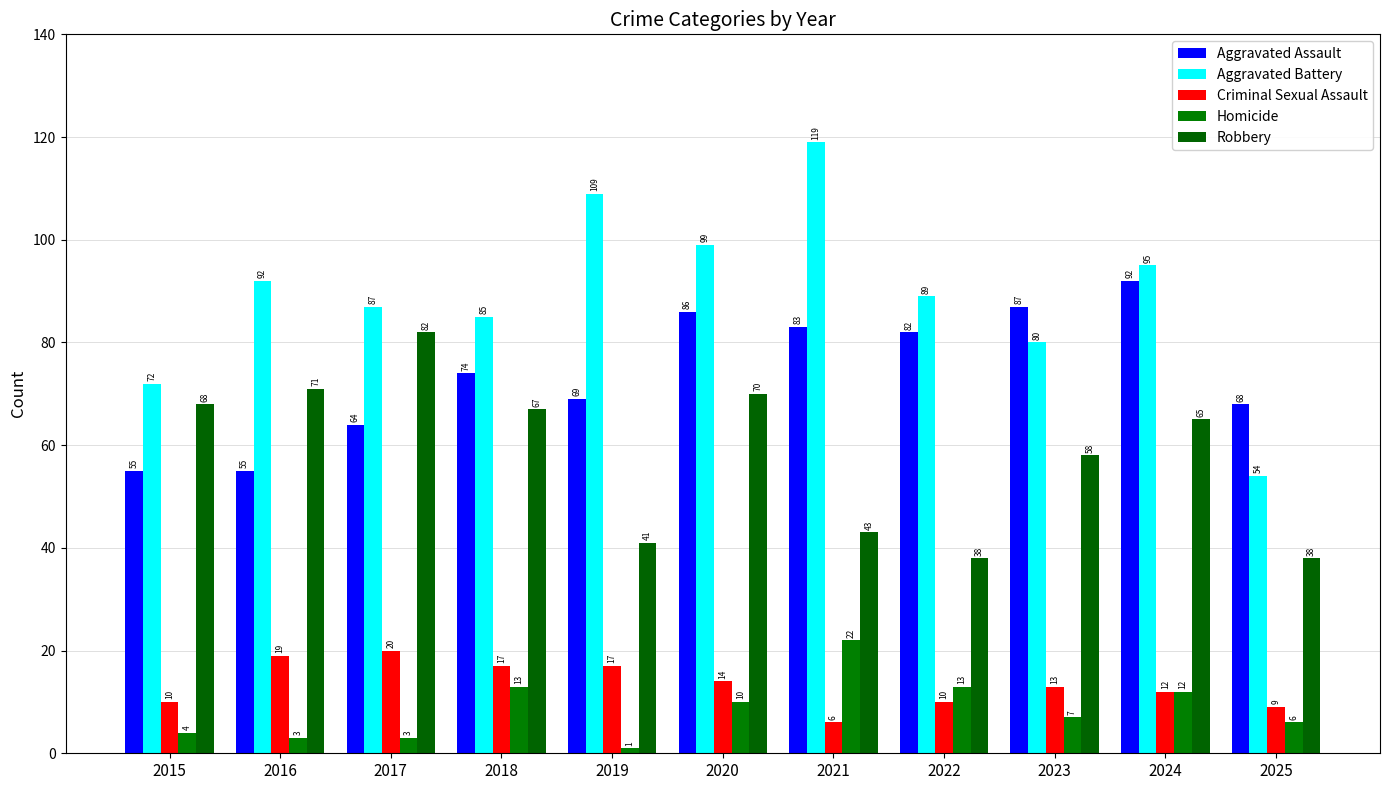

What is the average value of the Criminal Sexual Assault series?

13